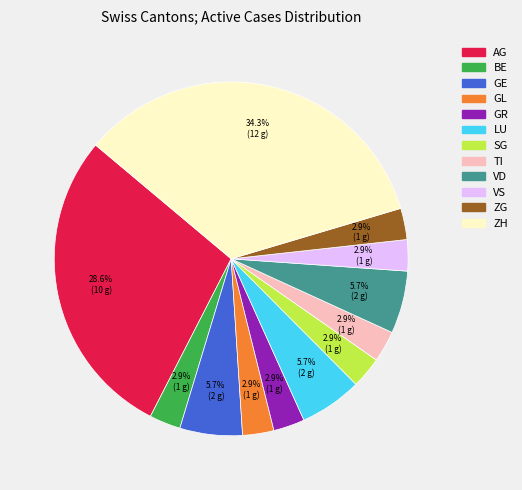

Does any single category account for the majority?

No